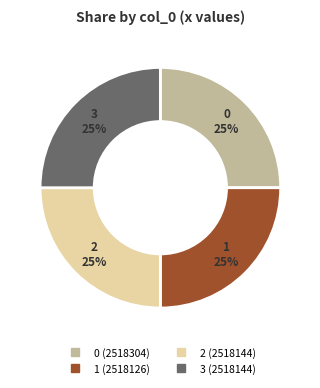

True or false: 1 accounts for 35% of the total.

False